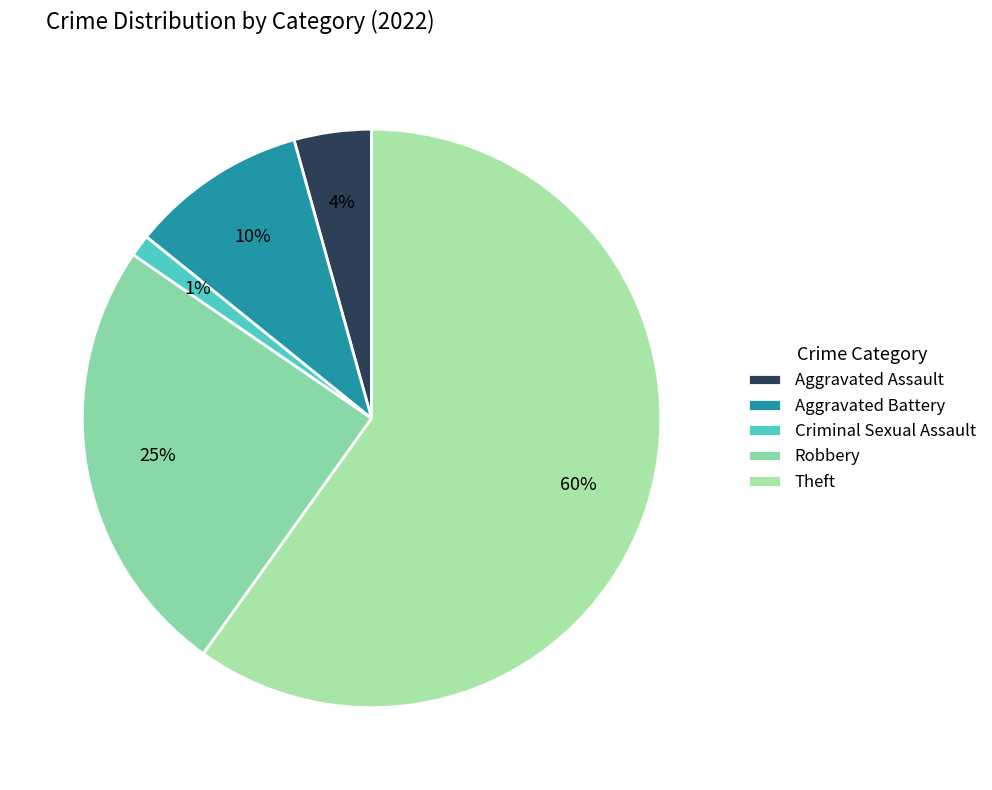

Which slice represents more than half of the pie?

Theft